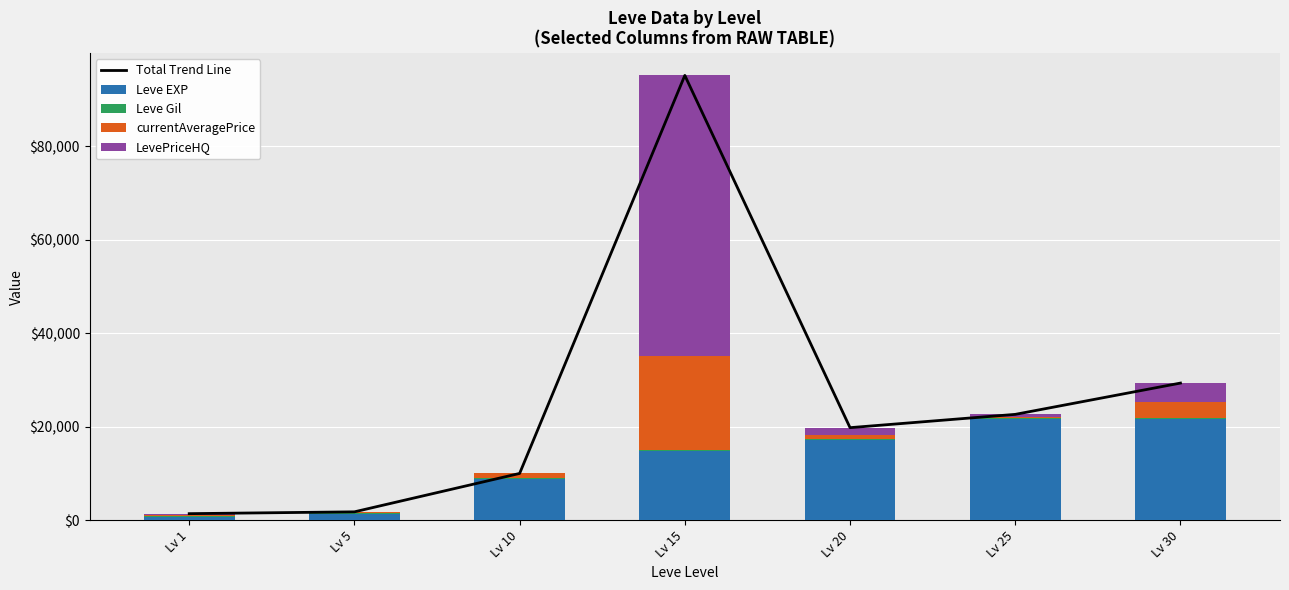

What is the value of the Total Trend Line bar at the 7th from the left?

29333.0